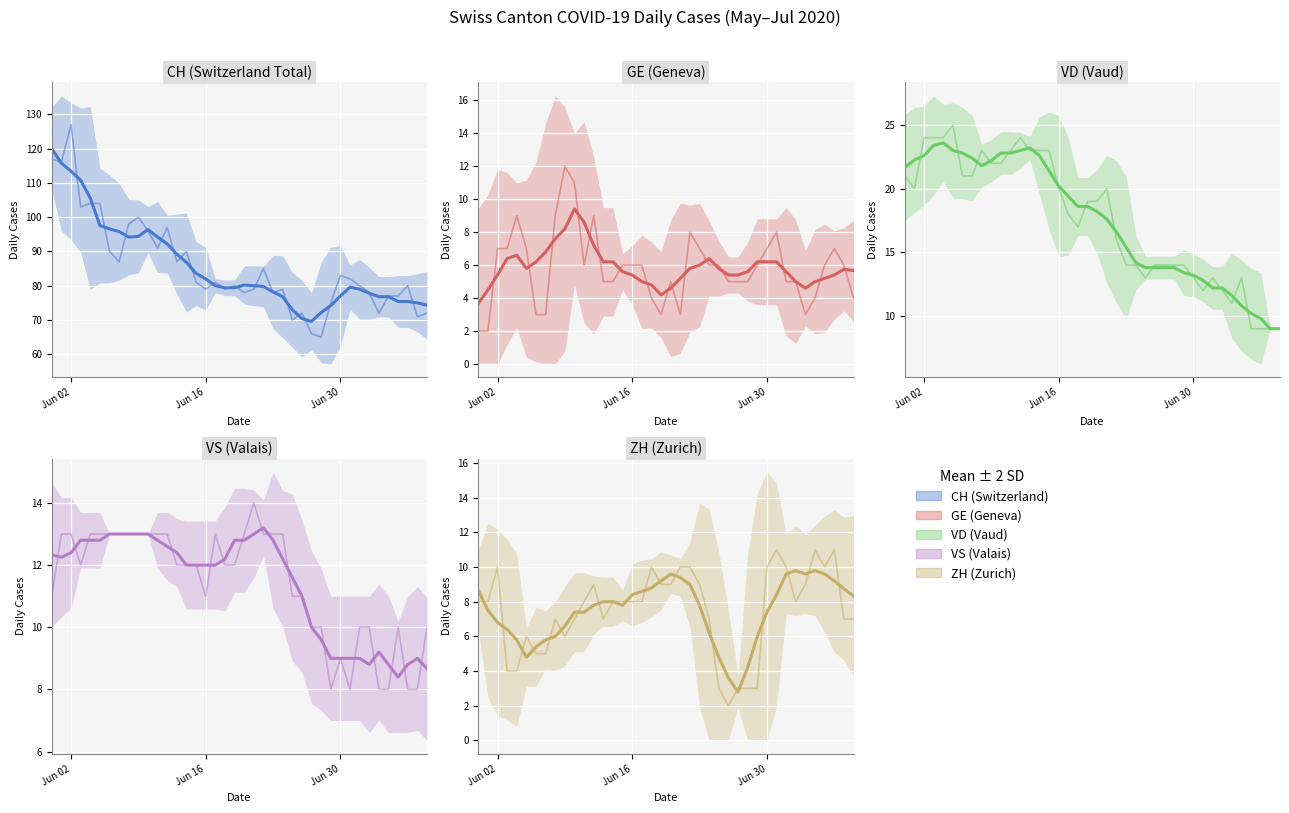

At which category is the sum across all series the highest?

Jun 02